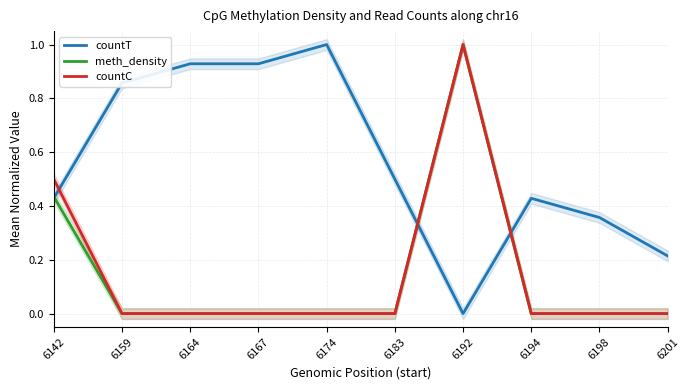

List the labels in order of countC value, largest first.

6192, 6142, 6159, 6164, 6167, 6174, 6183, 6194, 6198, 6201